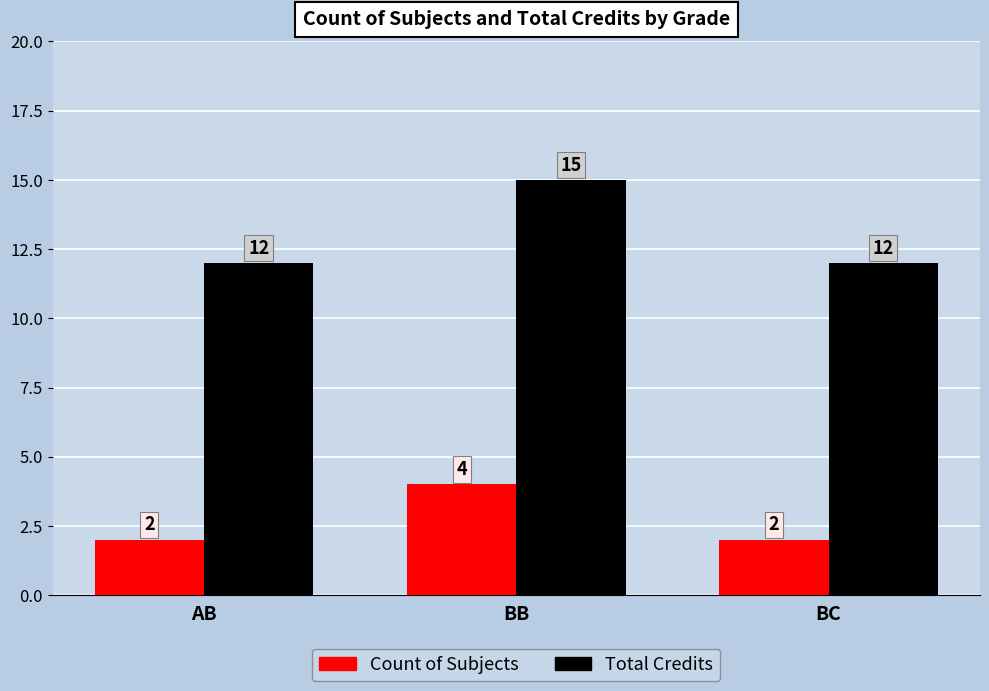

Are the bars horizontal?

No